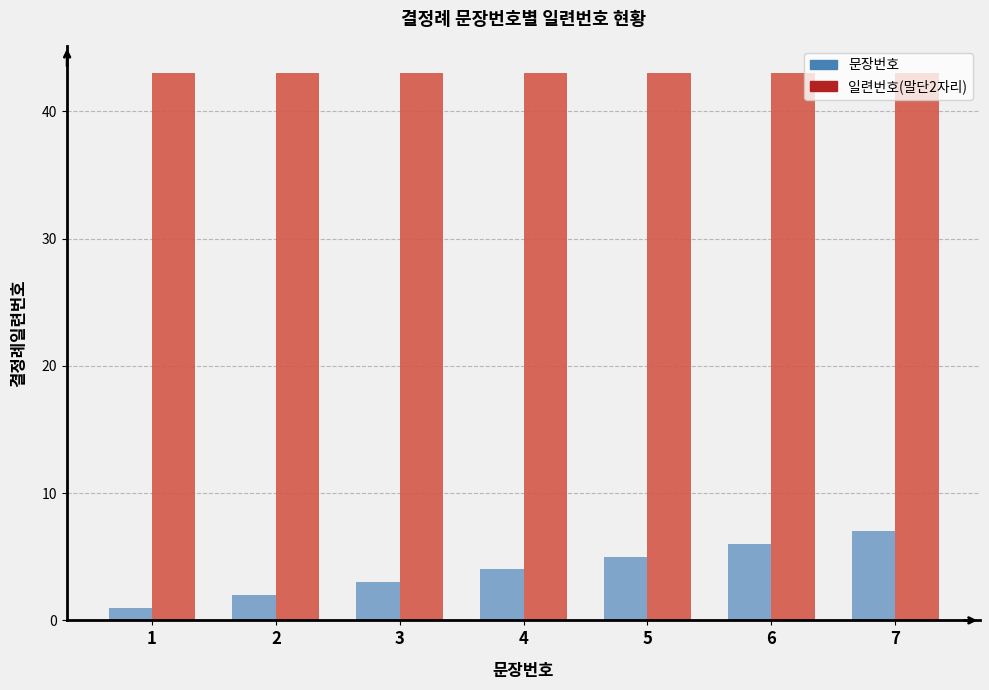

What is the value of the 일련번호(말단2자리) bar at the 4th from the left?

43